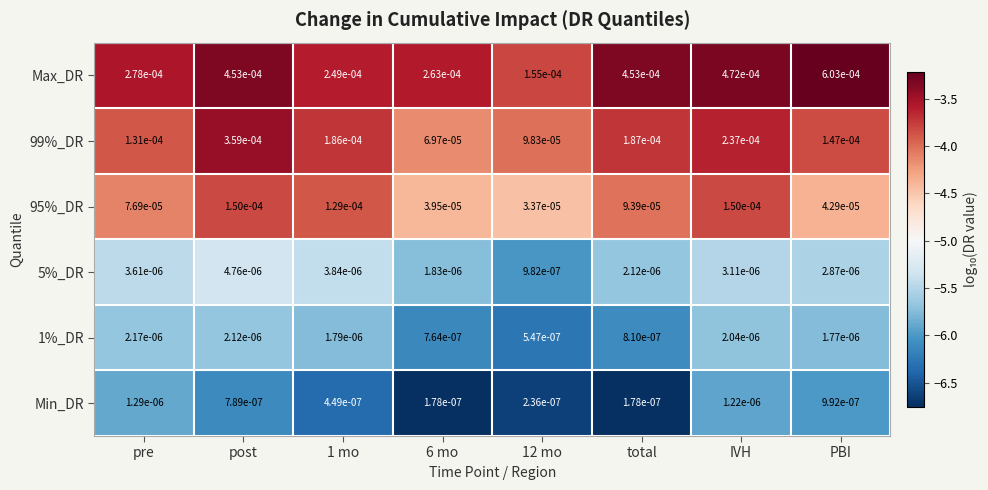

Which category has the highest value in the Max_DR series?

PBI